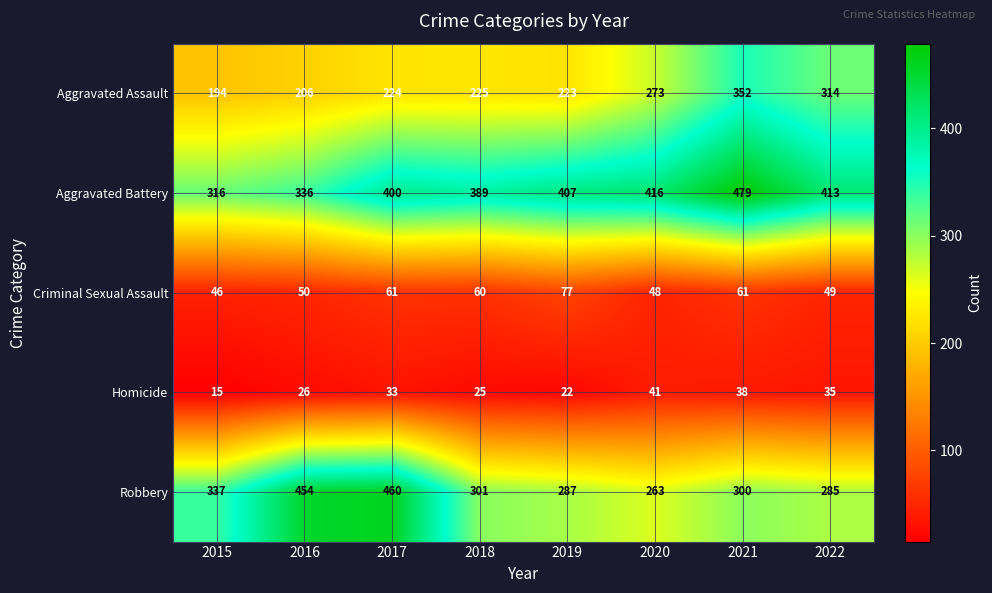

Which category has the highest value across all series?

2021